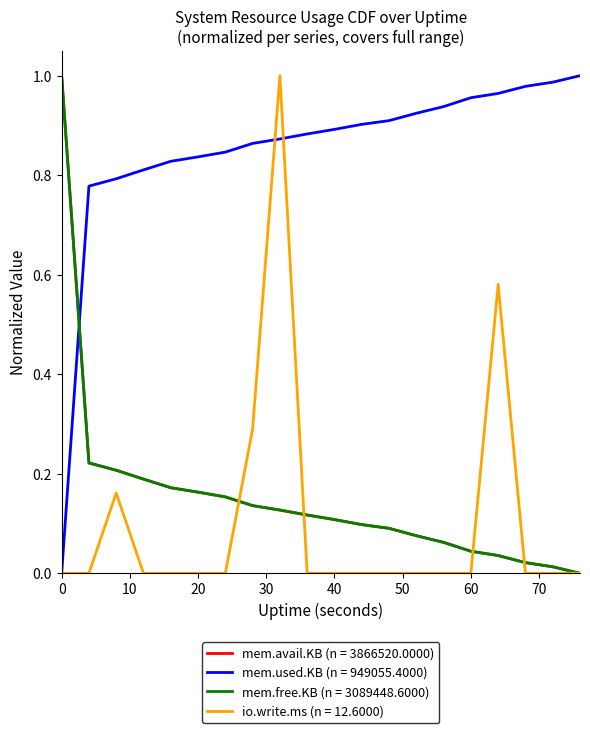

How many times do mem.used.KB (n = 949055.4000) and mem.free.KB (n = 3089448.6000) cross each other?

1